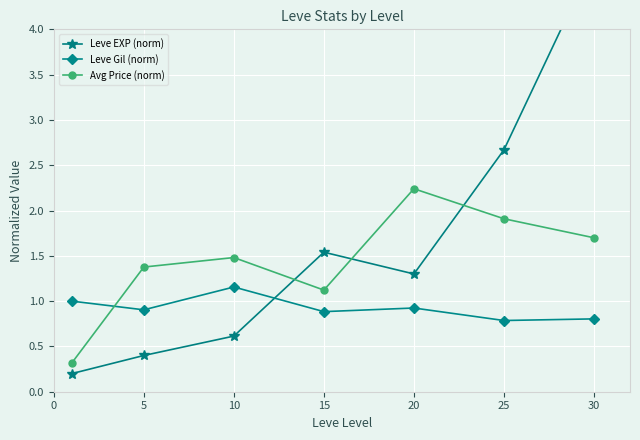

Which series ends up on top after the final intersection of Avg Price (norm) and Leve Gil (norm)?

Avg Price (norm)